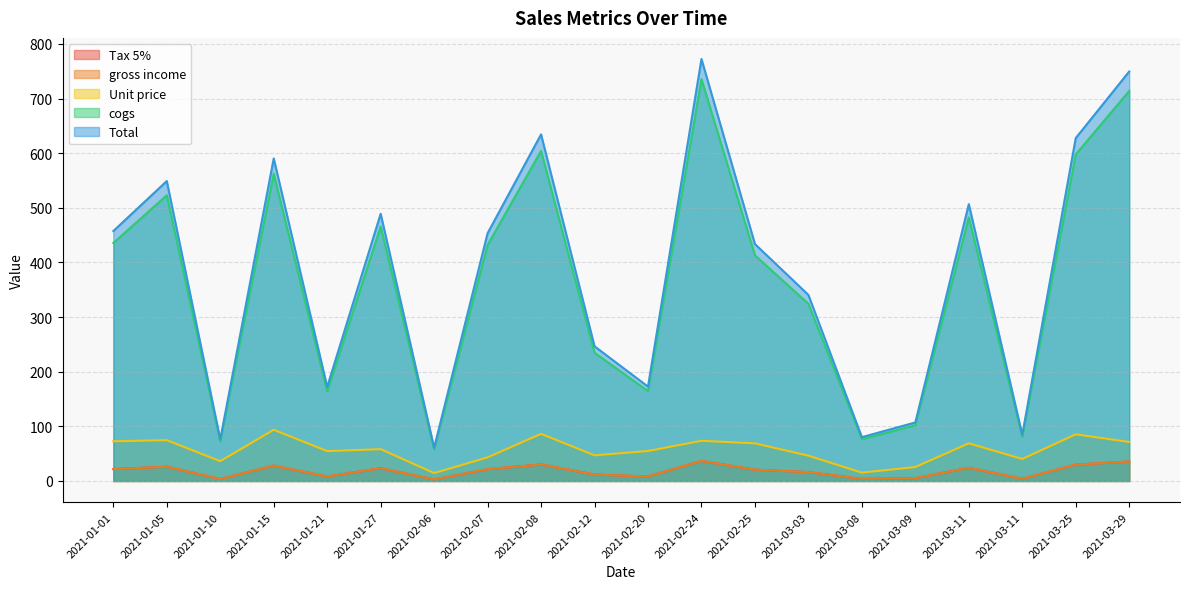

How many data points does each series have?

20